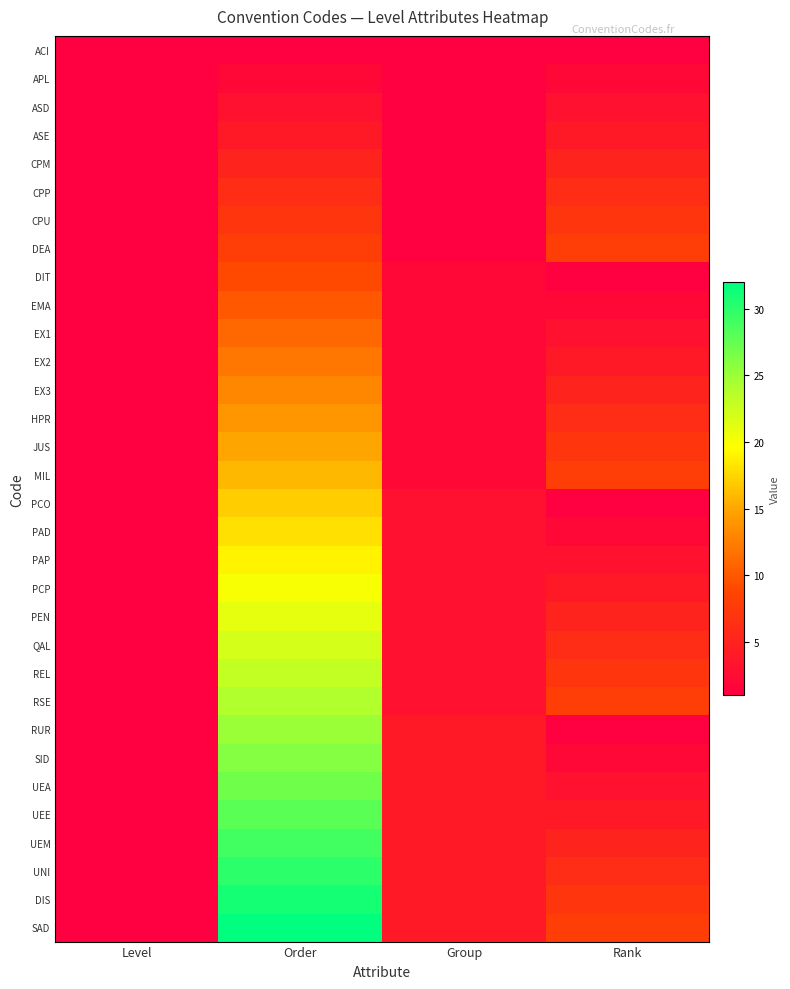

Between Level and Order, which series saw the biggest shift?

SAD